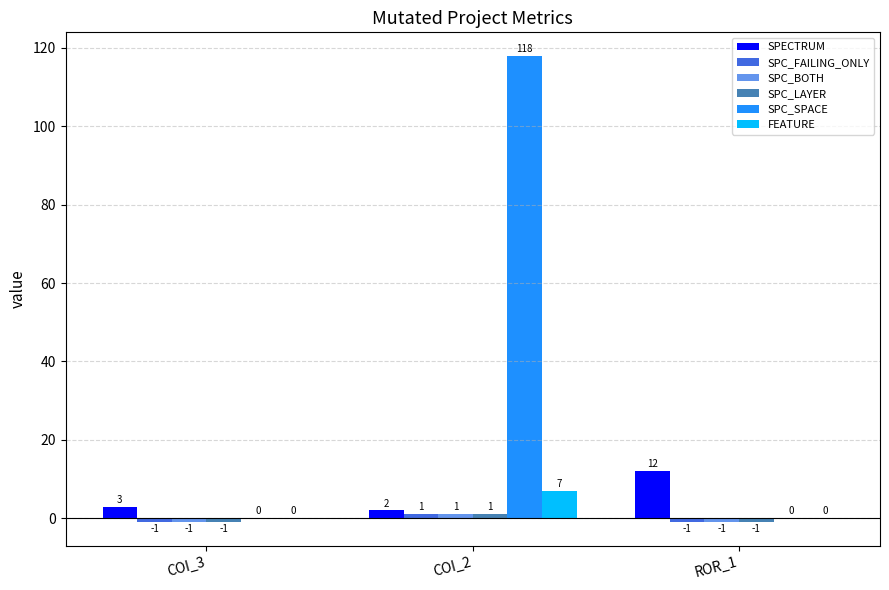

At which label does FEATURE reach its peak?

COI_2